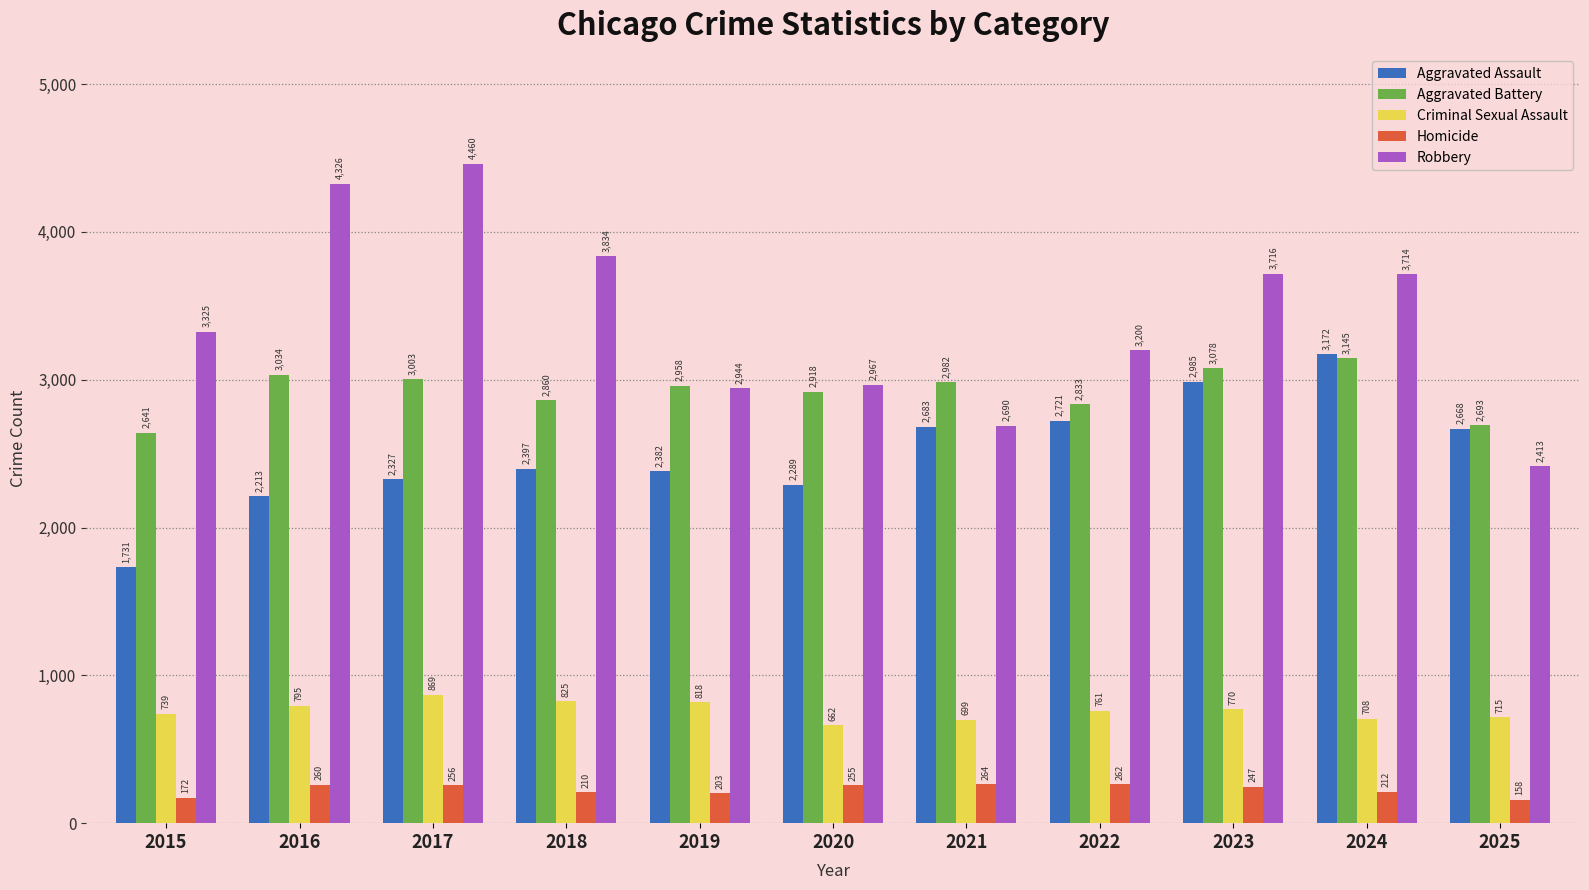

Reading left to right, extract all data points from this chart.

Aggravated Assault: 2015=1731	2016=2213	2017=2327	2018=2397	2019=2382	2020=2289	2021=2683	2022=2721	2023=2985	2024=3172	2025=2668
Aggravated Battery: 2015=2641	2016=3034	2017=3003	2018=2860	2019=2958	2020=2918	2021=2982	2022=2833	2023=3078	2024=3145	2025=2693
Criminal Sexual Assault: 2015=739	2016=795	2017=869	2018=825	2019=818	2020=662	2021=699	2022=761	2023=770	2024=708	2025=715
Homicide: 2015=172	2016=260	2017=256	2018=210	2019=203	2020=255	2021=264	2022=262	2023=247	2024=212	2025=158
Robbery: 2015=3325	2016=4326	2017=4460	2018=3834	2019=2944	2020=2967	2021=2690	2022=3200	2023=3716	2024=3714	2025=2413